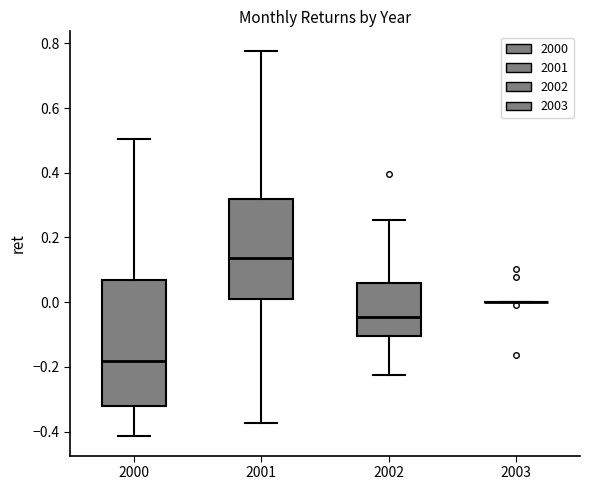

Where is the lower edge of the box at x = 2002 on the y-axis? The values are not printed on the chart, so give them approximately, as read against the axis.

-0.10